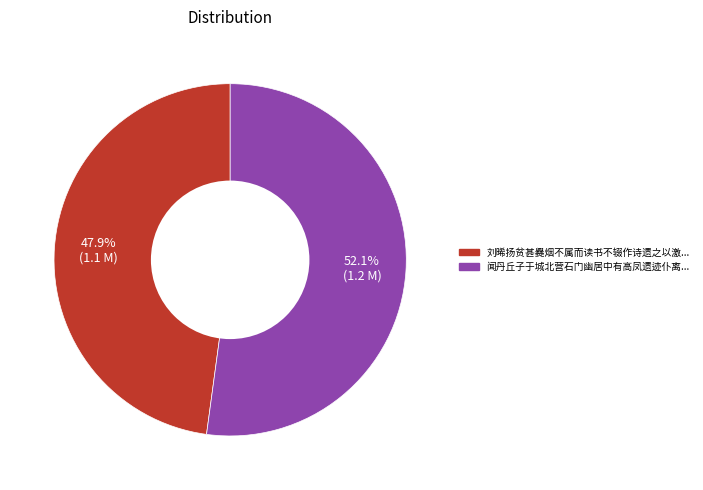

Does any single category account for the majority?

Yes